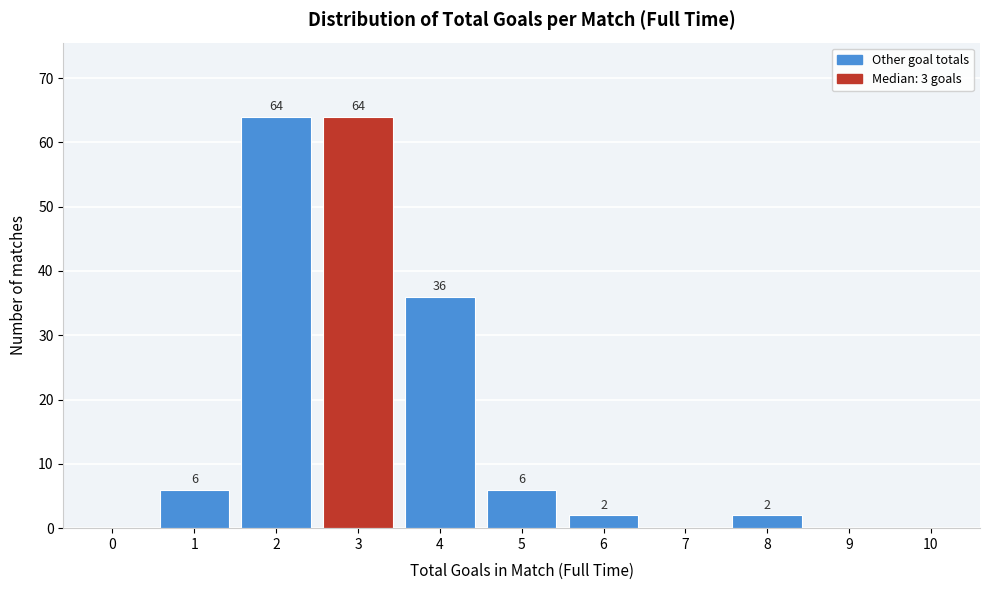

Reading left to right, extract all data points from this chart.

0=0	1=6	2=64	3=64	4=36	5=6	6=2	7=0	8=2	9=0	10=0